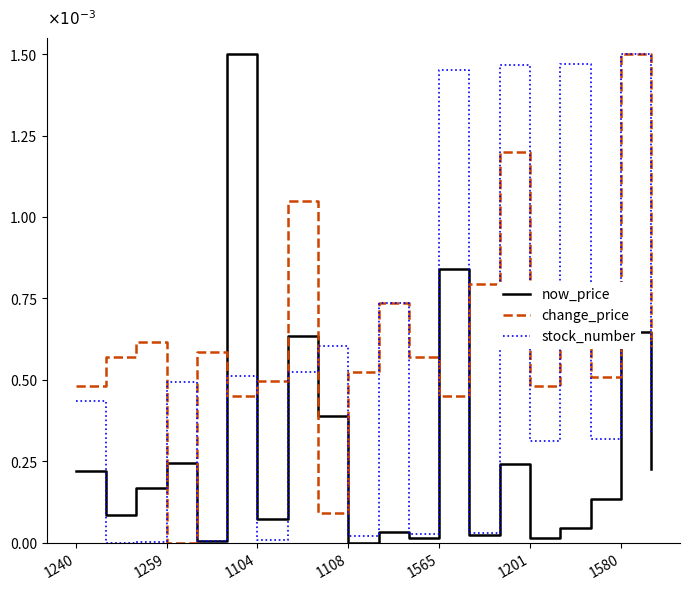

True or false: now_price has more than 1 points higher than both neighbors.

True